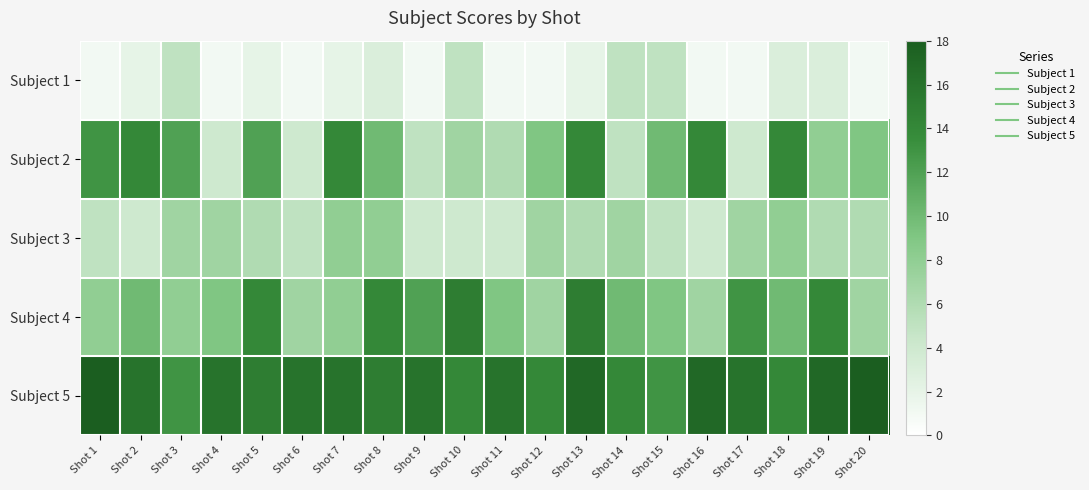

Reading left to right, list all the values displayed in this chart.

Subject 1: Shot 1=1	Shot 2=2	Shot 3=5	Shot 4=1	Shot 5=2	Shot 6=1	Shot 7=2	Shot 8=3	Shot 9=1	Shot 10=5	Shot 11=1	Shot 12=1	Shot 13=2	Shot 14=5	Shot 15=5	Shot 16=1	Shot 17=1	Shot 18=3	Shot 19=3	Shot 20=1
Subject 2: Shot 1=13	Shot 2=14	Shot 3=12	Shot 4=4	Shot 5=12	Shot 6=4	Shot 7=14	Shot 8=10	Shot 9=5	Shot 10=7	Shot 11=6	Shot 12=9	Shot 13=14	Shot 14=5	Shot 15=10	Shot 16=14	Shot 17=4	Shot 18=14	Shot 19=8	Shot 20=9
Subject 3: Shot 1=5	Shot 2=4	Shot 3=7	Shot 4=7	Shot 5=6	Shot 6=5	Shot 7=8	Shot 8=8	Shot 9=4	Shot 10=4	Shot 11=4	Shot 12=7	Shot 13=6	Shot 14=7	Shot 15=5	Shot 16=4	Shot 17=7	Shot 18=8	Shot 19=6	Shot 20=6
Subject 4: Shot 1=8	Shot 2=10	Shot 3=8	Shot 4=9	Shot 5=14	Shot 6=7	Shot 7=8	Shot 8=14	Shot 9=12	Shot 10=15	Shot 11=9	Shot 12=7	Shot 13=15	Shot 14=10	Shot 15=9	Shot 16=7	Shot 17=13	Shot 18=10	Shot 19=14	Shot 20=7
Subject 5: Shot 1=18	Shot 2=16	Shot 3=13	Shot 4=16	Shot 5=15	Shot 6=16	Shot 7=16	Shot 8=15	Shot 9=16	Shot 10=14	Shot 11=16	Shot 12=14	Shot 13=17	Shot 14=14	Shot 15=13	Shot 16=17	Shot 17=16	Shot 18=14	Shot 19=17	Shot 20=18